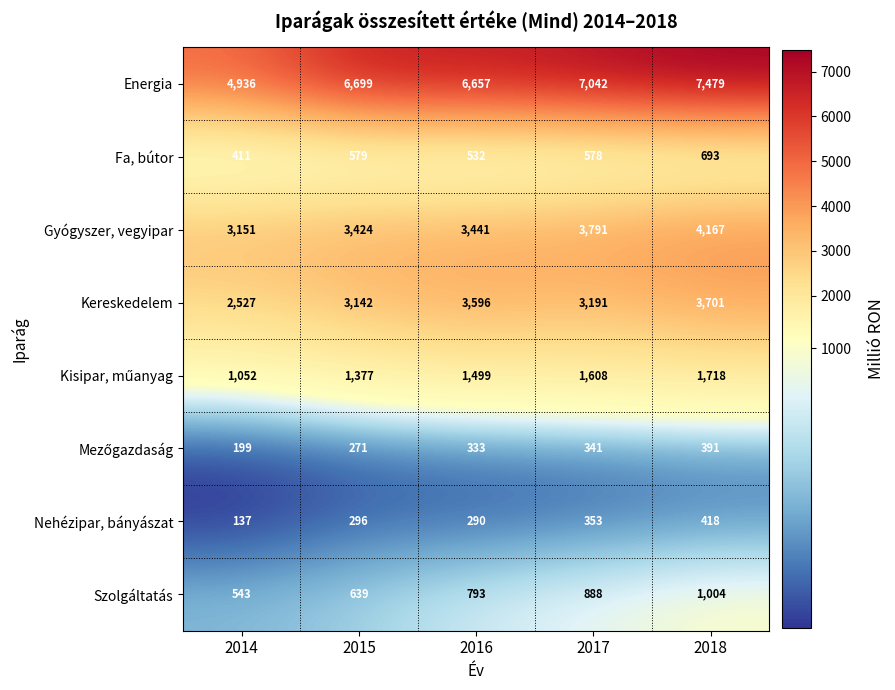

Is it true that Szolgáltatás equals 1004 at 2018?

True